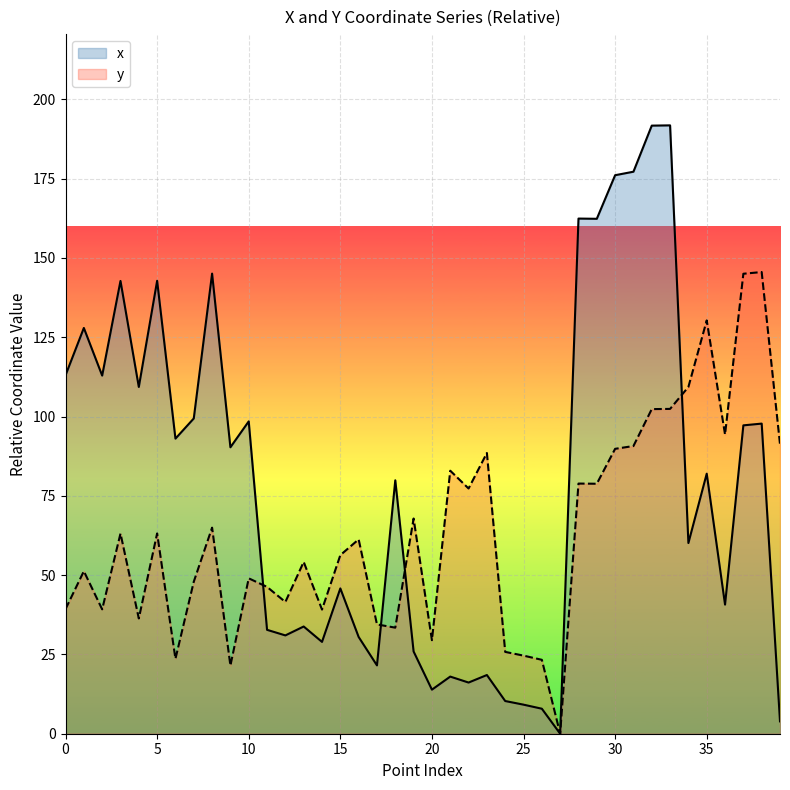

Reading left to right, transcribe all the data shown in this chart.

x: 113.0	127.9	112.9	142.8	109.3	142.8	93.0	99.4	145.1	90.3	98.5	32.8	31.0	33.8	29.0	45.8	30.5	21.5	79.9	25.9	13.9	18.0	16.1	18.5	10.3	9.2	7.9	0.0	162.4	162.3	176.1	177.2	191.7	191.8	60.1	82.0	40.7	97.2	97.8	3.9
y: 39.3	51.2	39.2	63.1	36.3	63.2	23.6	47.9	65.0	21.5	49.0	46.3	41.5	54.2	39.1	56.3	61.3	34.5	33.4	67.8	29.5	82.9	77.3	88.5	25.8	24.6	23.3	0.0	78.9	78.8	89.8	90.7	102.3	102.4	109.3	130.3	94.3	145.0	145.5	91.3